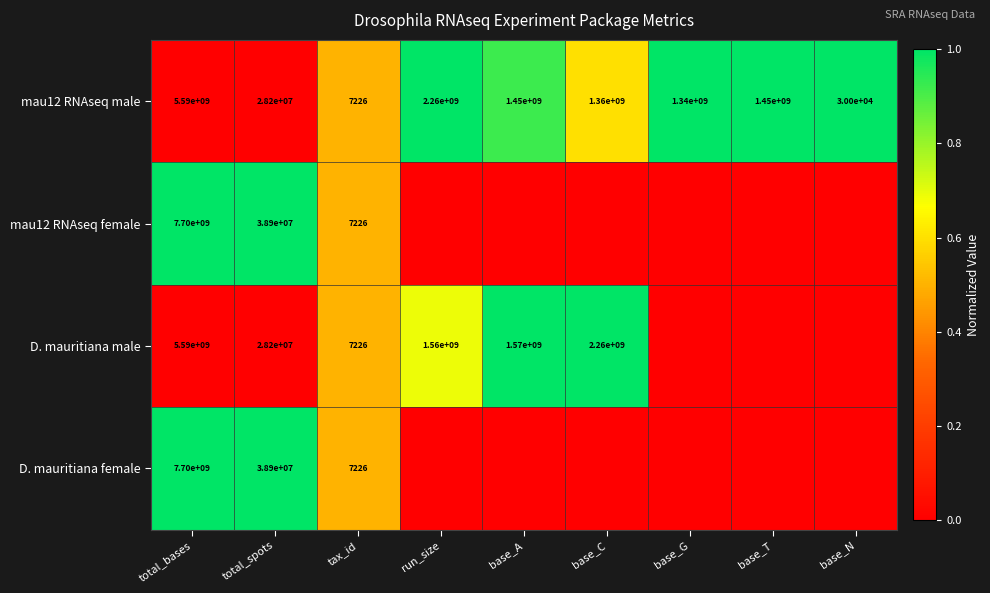

What is the sum of the mau12 RNAseq male values at run_size and total_spots?

2288200000